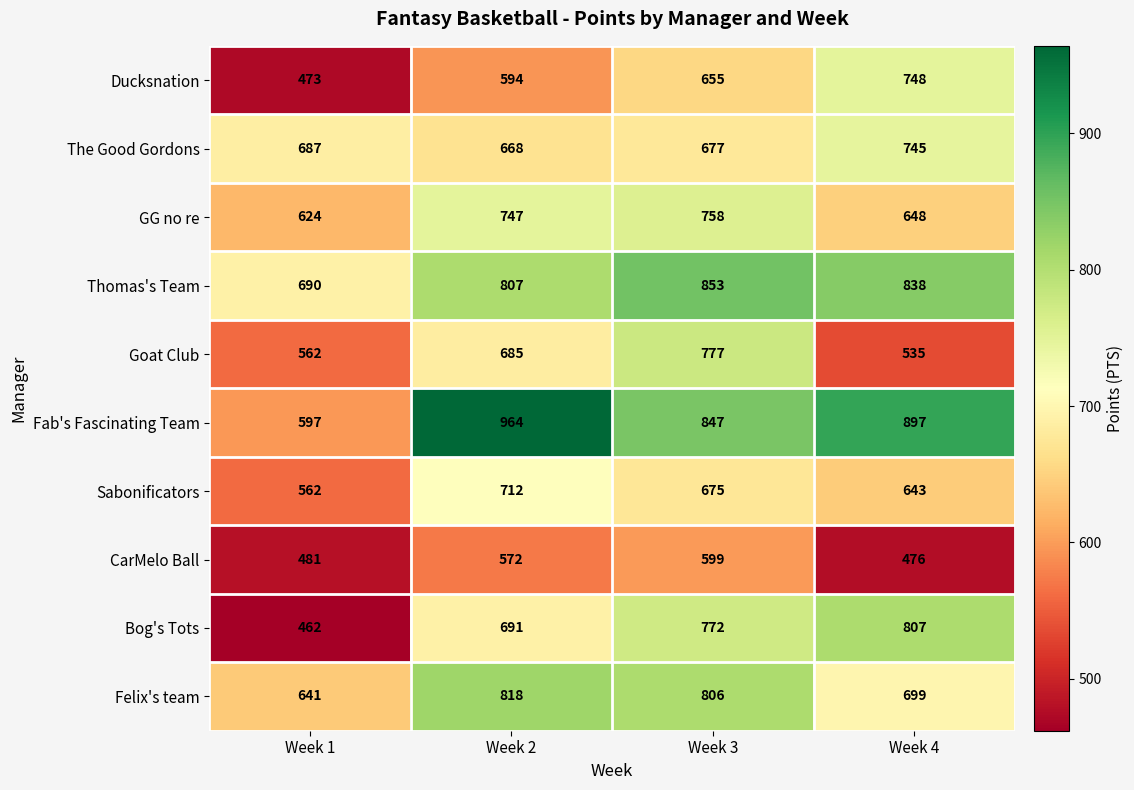

What is the difference between the The Good Gordons values at Week 2 and Week 3?

9